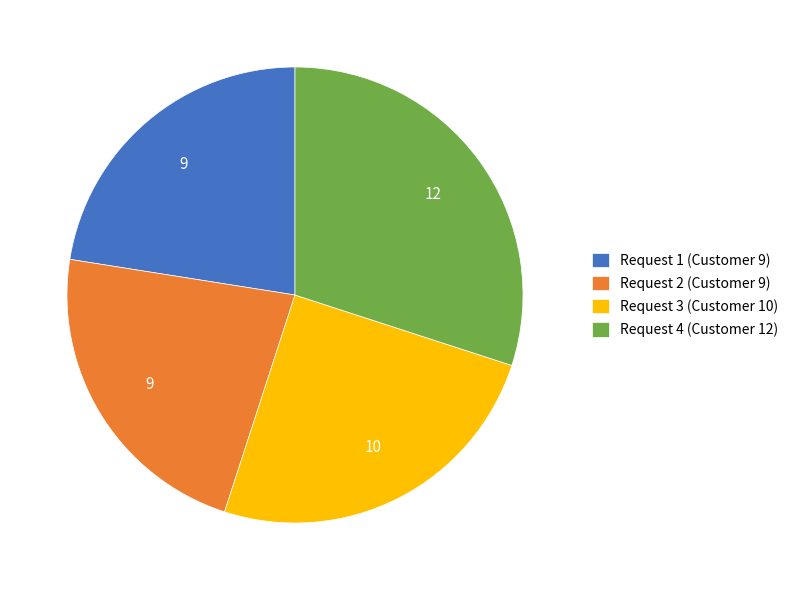

Which has a higher value, Request 4 (Customer 12) or Request 1 (Customer 9)?

Request 4 (Customer 12)